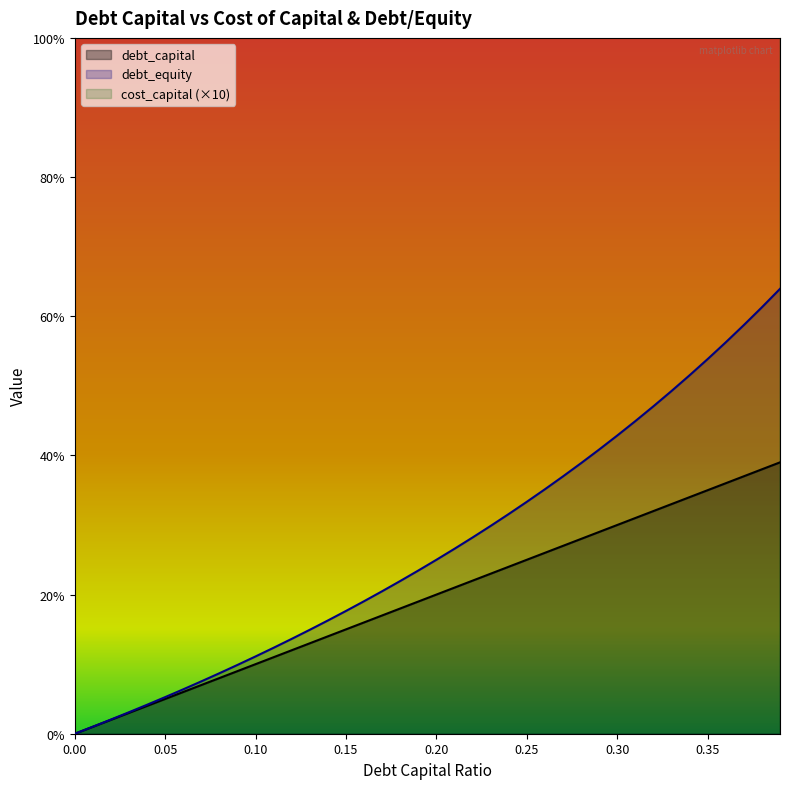

At how many categories does at least one series exceed 0?

40